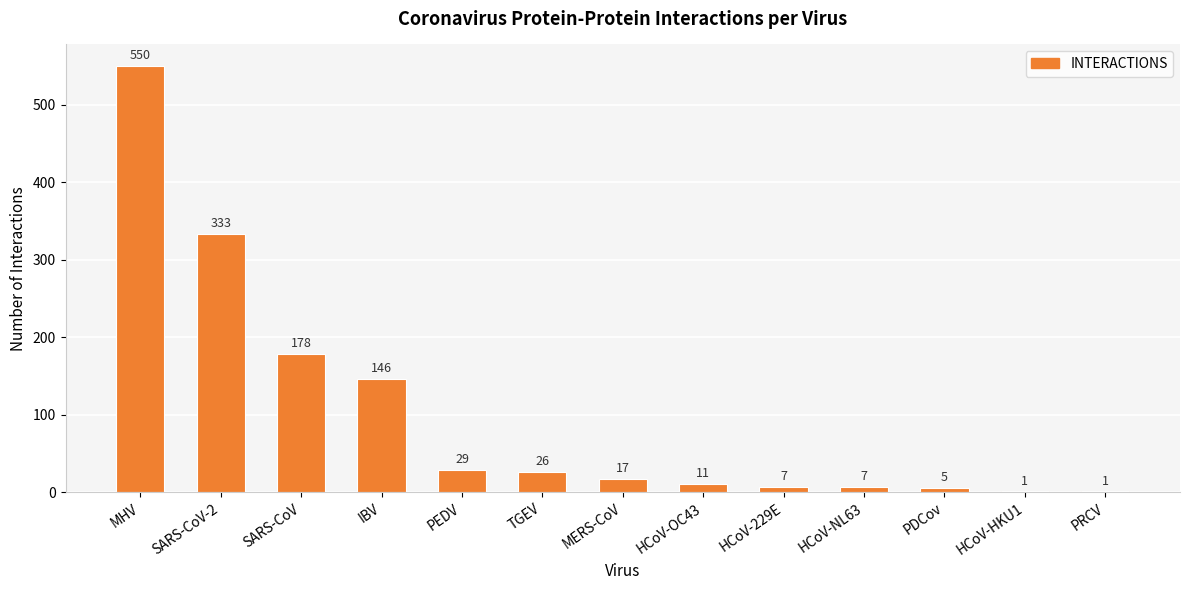

What is the change in value from HCoV-OC43 to HCoV-HKU1?

-10